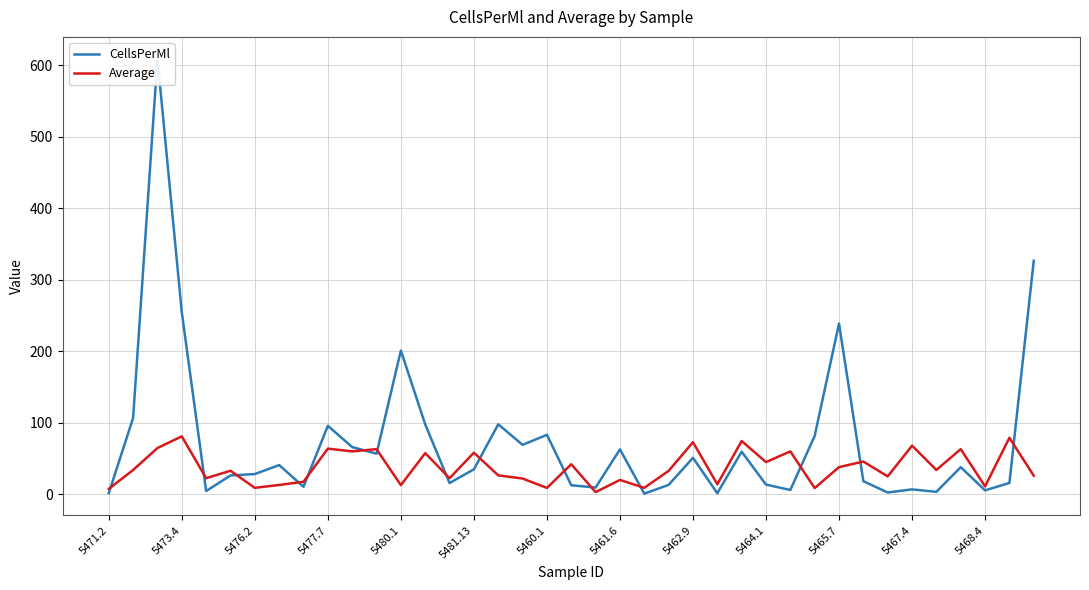

What are all the series names shown in the legend?

CellsPerMl, Average